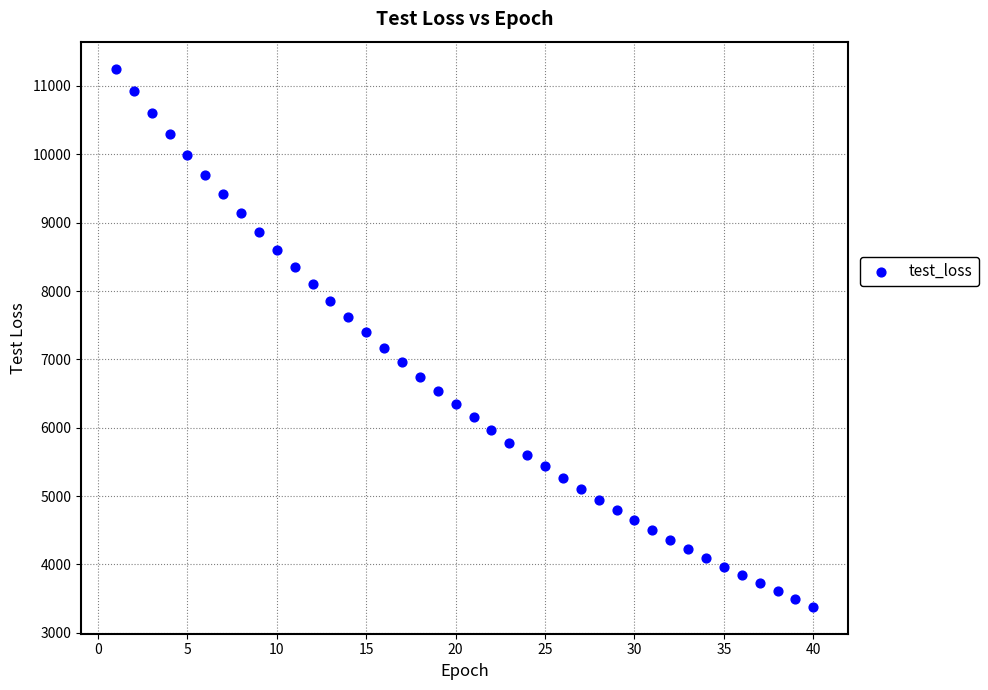

What is the range of X values (max minus min)?

39.0